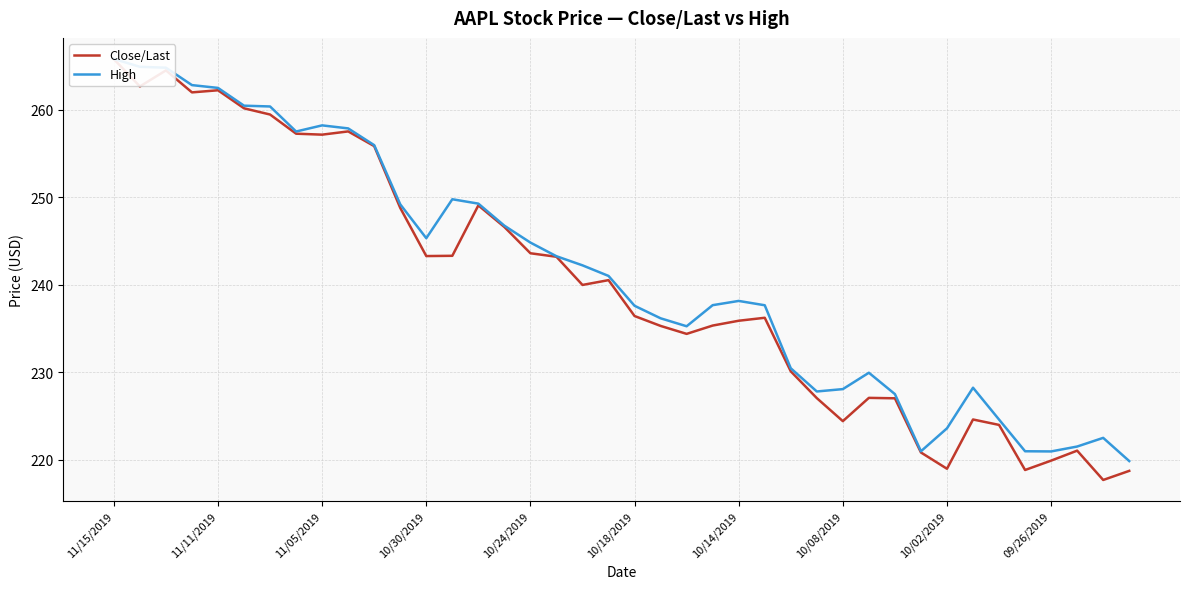

Is it true that Close/Last equals 369.3 at 26?

False